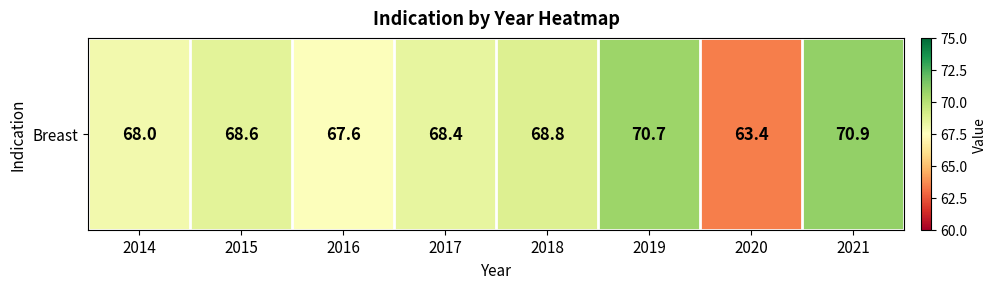

What is the difference between the maximum and second lowest values?

3.3